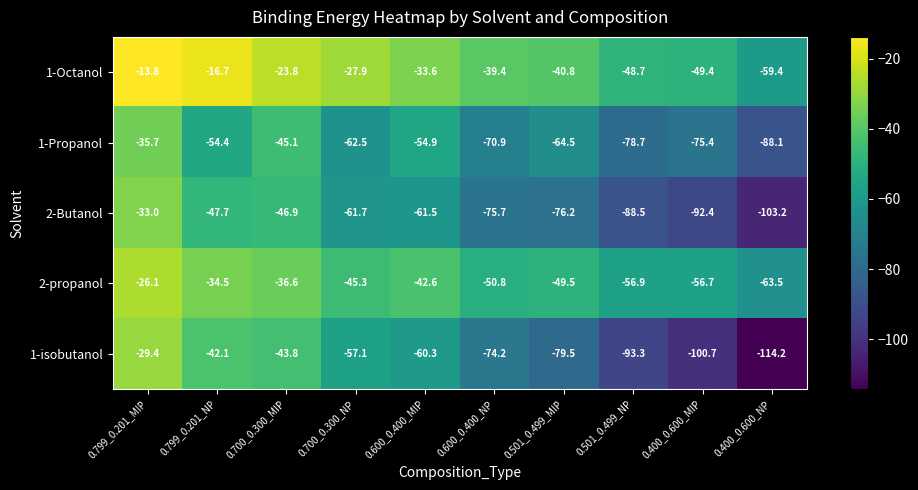

Which label corresponds to the smallest value in the chart?

0.400_0.600_NP